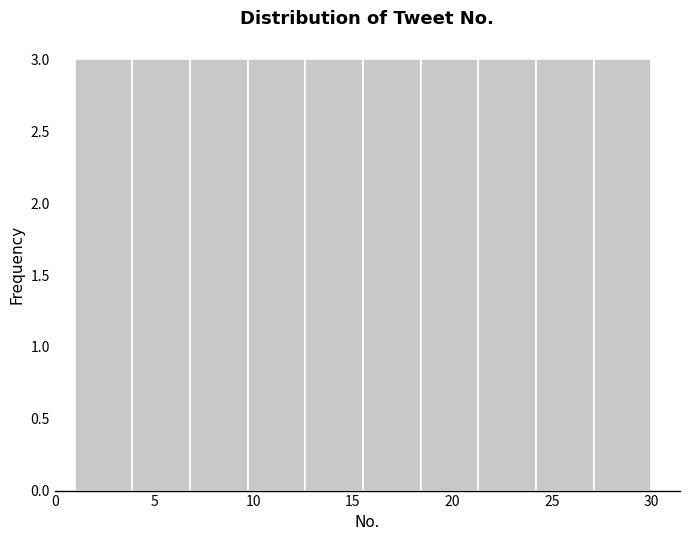

What is the height of the bar covering 21.3 to 24.2 on the x-axis? Neither the bar edges nor the heights are printed on the chart, so give them approximately, as read against the axes.

3